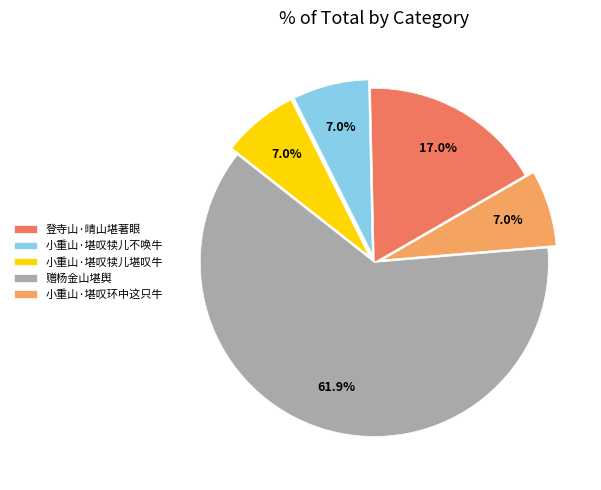

Which slice is the largest?

赠杨金山堪舆